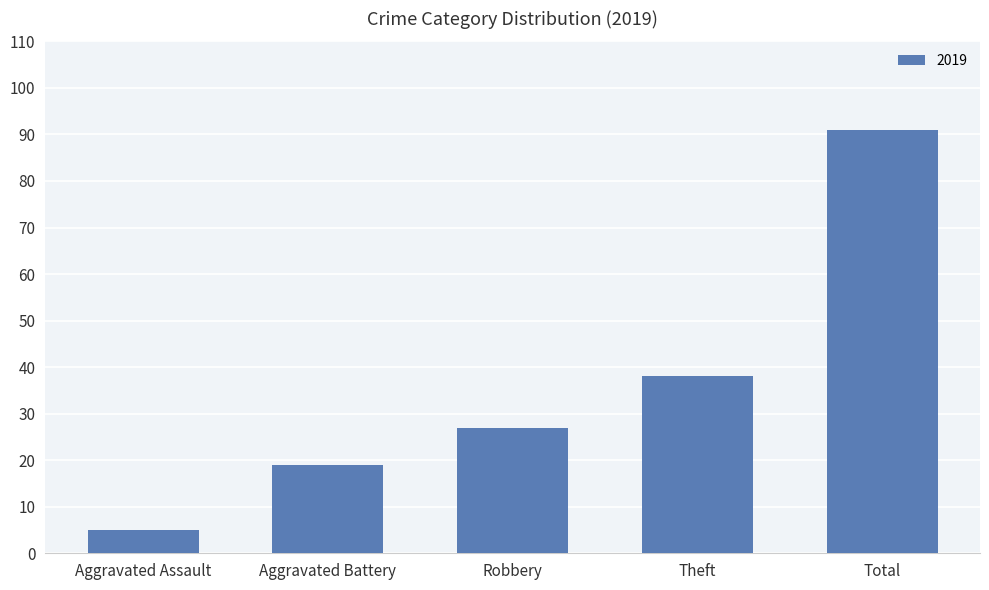

List the labels in order of value, largest first.

Total, Theft, Robbery, Aggravated Battery, Aggravated Assault